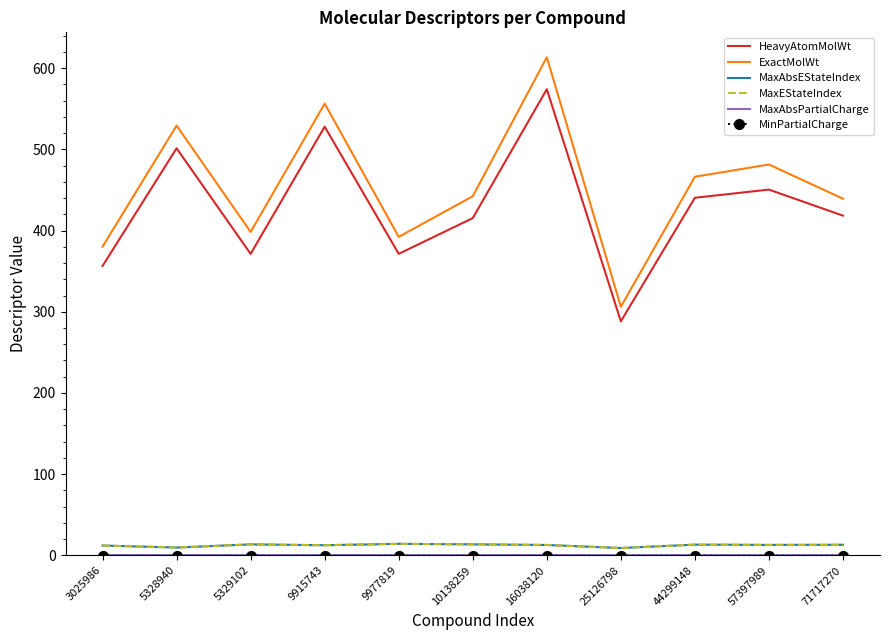

What is the maximum value for MaxAbsPartialCharge?

0.5